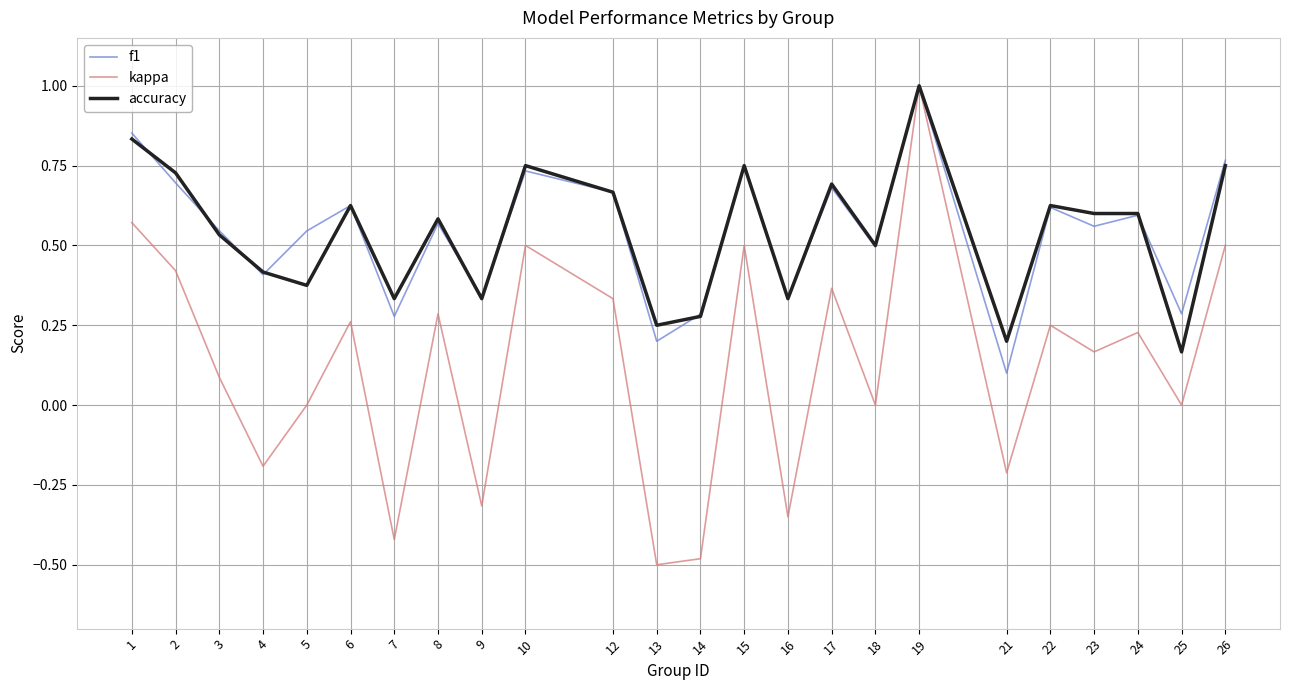

At 13, list the series in order from largest to smallest.

accuracy, f1, kappa